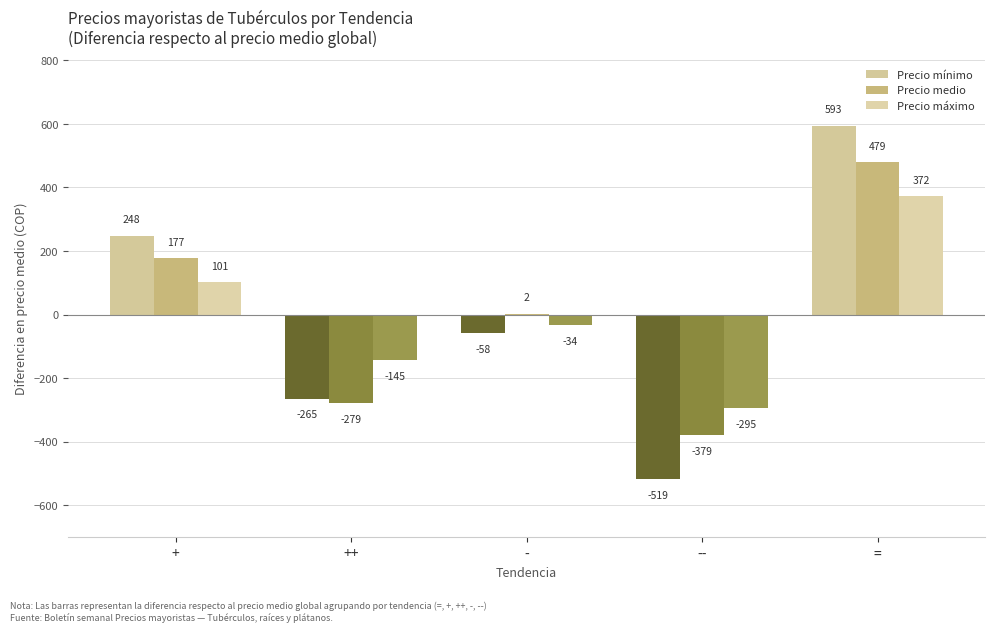

How many series are shown in this chart?

3